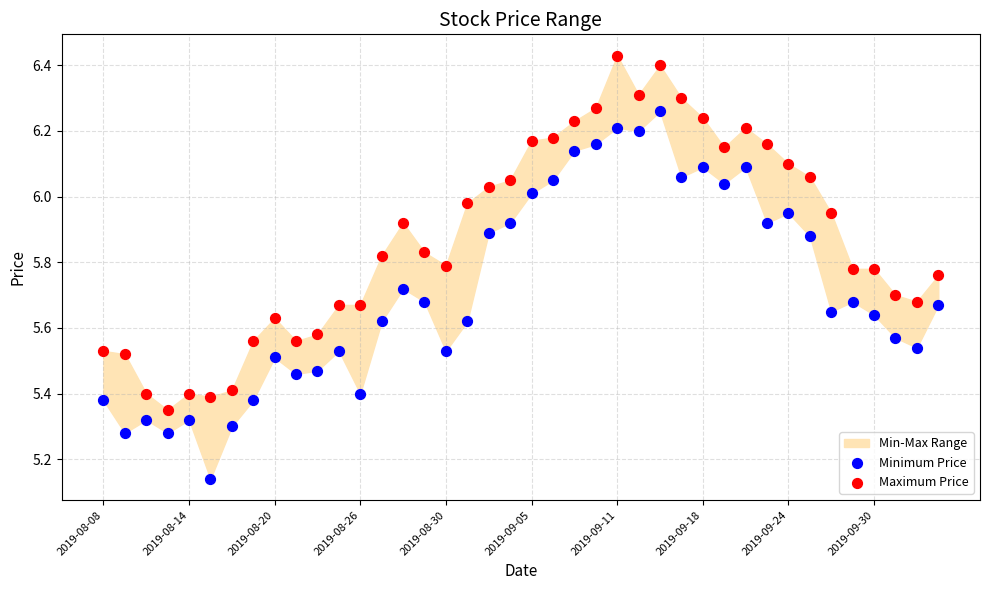

Which series has the widest spread of Y values?

Minimum Price